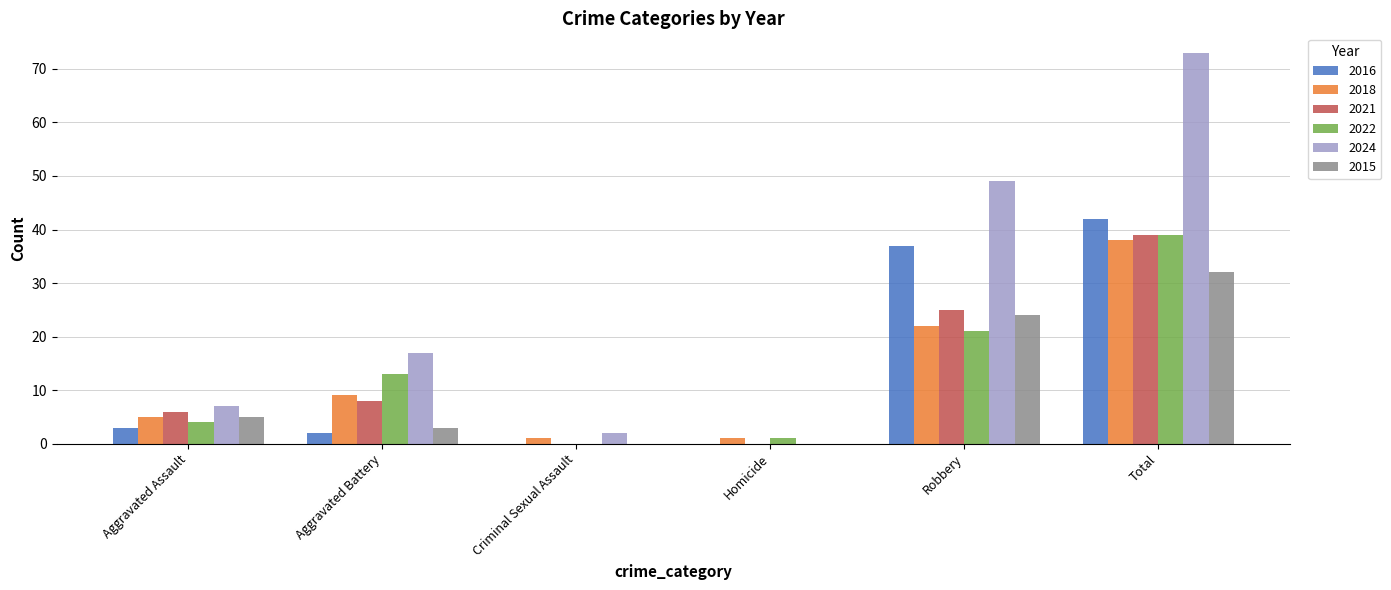

Reading left to right, what are all the values shown in this chart?

2016: Aggravated Assault=3	Aggravated Battery=2	Criminal Sexual Assault=0	Homicide=0	Robbery=37	Total=42
2018: Aggravated Assault=5	Aggravated Battery=9	Criminal Sexual Assault=1	Homicide=1	Robbery=22	Total=38
2021: Aggravated Assault=6	Aggravated Battery=8	Criminal Sexual Assault=0	Homicide=0	Robbery=25	Total=39
2022: Aggravated Assault=4	Aggravated Battery=13	Criminal Sexual Assault=0	Homicide=1	Robbery=21	Total=39
2024: Aggravated Assault=7	Aggravated Battery=17	Criminal Sexual Assault=2	Homicide=0	Robbery=49	Total=73
2015: Aggravated Assault=5	Aggravated Battery=3	Criminal Sexual Assault=0	Homicide=0	Robbery=24	Total=32